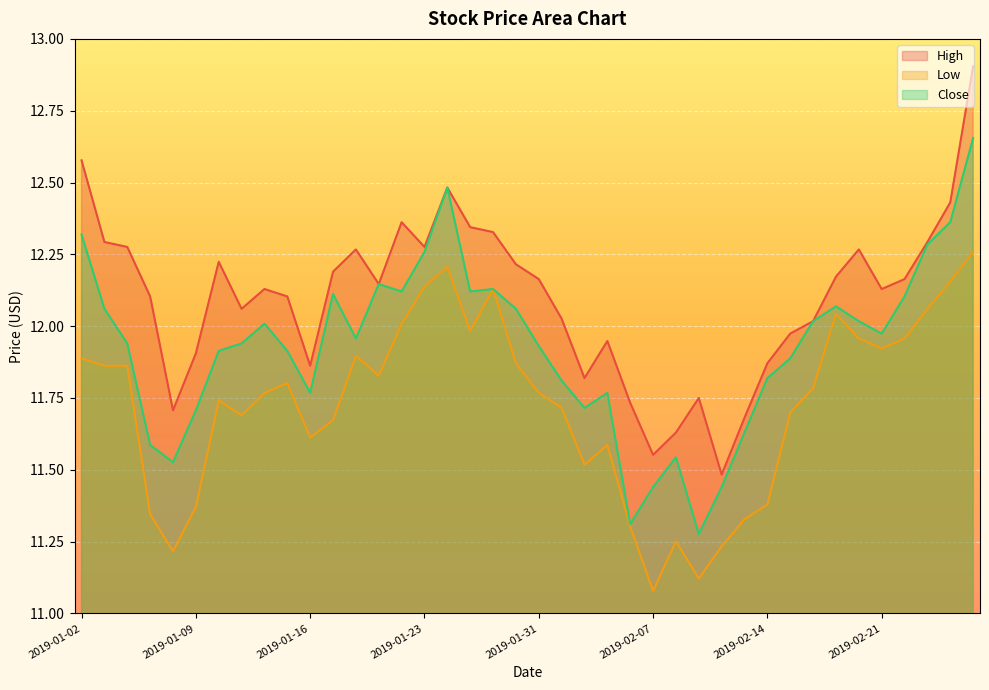

Is the value of Low at 2019-01-09 greater than the value of Close at 2019-01-04?

No